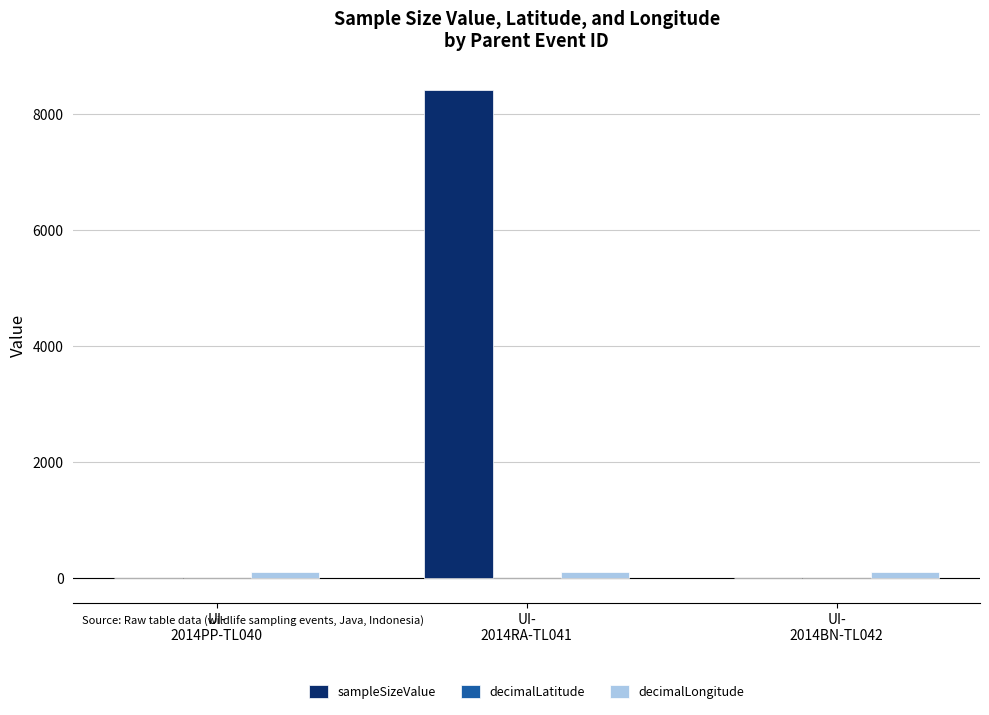

Which series has the largest total across all categories?

sampleSizeValue